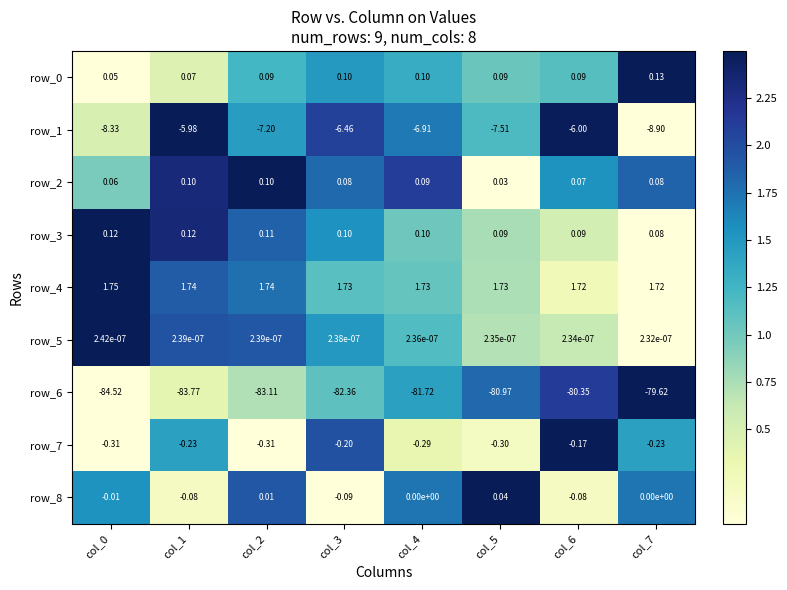

What is the difference between the maximum and minimum values in the row_7 series?

0.1